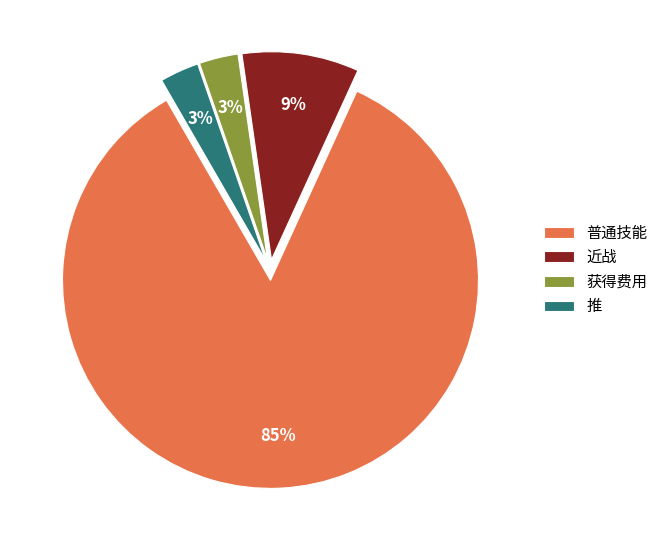

How many segments does this pie chart have?

4